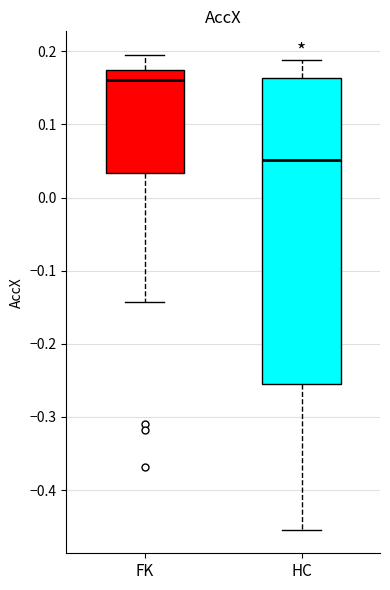

Reading left to right, read every box against the y-axis: the position of its median line, the range the box covers, and the ends of its whiskers. The values are not printed on the chart, so give them approximately, as read against the axis.

FK: median 0.16, box 0.03 to 0.17, whiskers -0.14 to 0.19
HC: median 0.05, box -0.25 to 0.16, whiskers -0.45 to 0.19